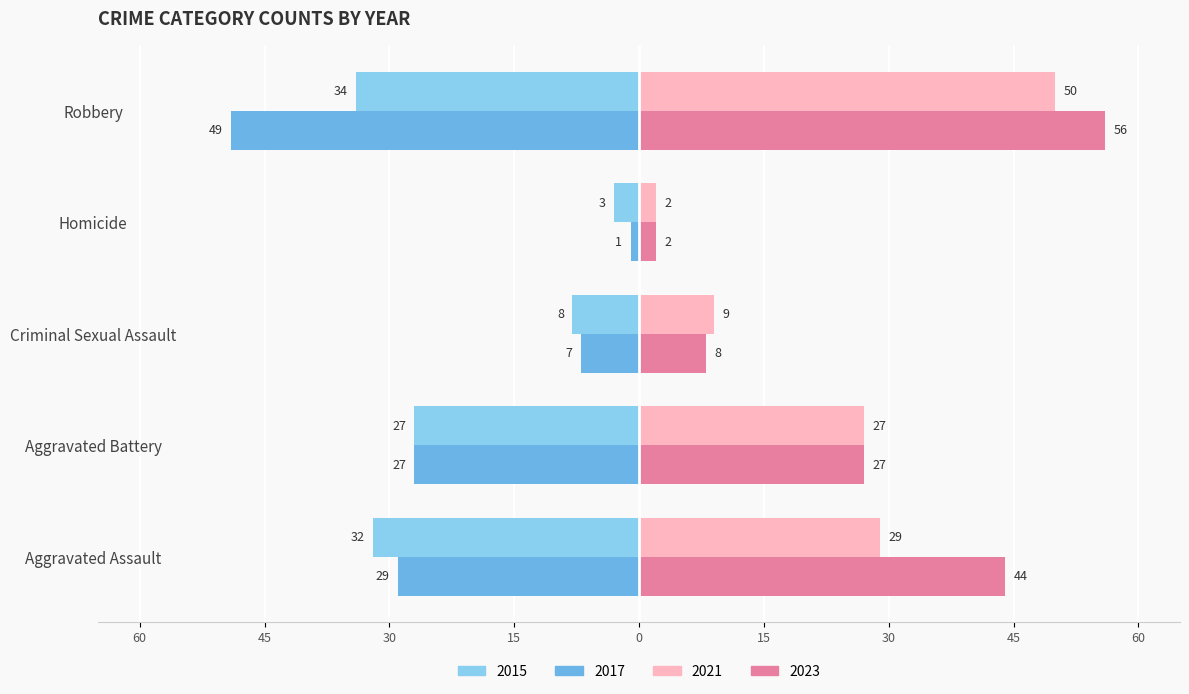

Reading left to right, extract all data points from this chart.

2015: Aggravated Assault=-32	Aggravated Battery=-27	Criminal Sexual Assault=-8	Homicide=-3	Robbery=-34
2017: Aggravated Assault=-29	Aggravated Battery=-27	Criminal Sexual Assault=-7	Homicide=-1	Robbery=-49
2021: Aggravated Assault=29	Aggravated Battery=27	Criminal Sexual Assault=9	Homicide=2	Robbery=50
2023: Aggravated Assault=44	Aggravated Battery=27	Criminal Sexual Assault=8	Homicide=2	Robbery=56